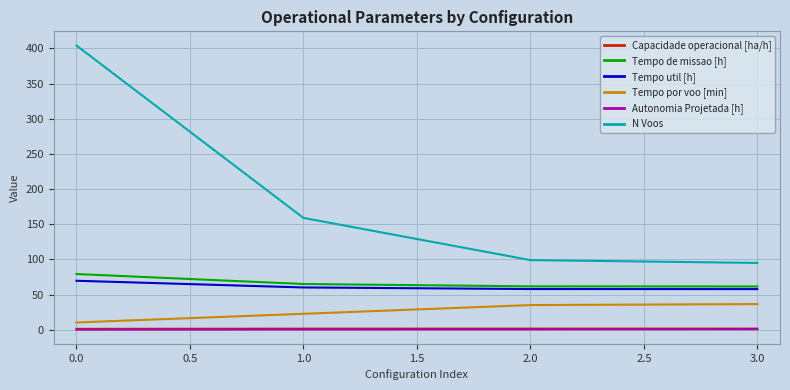

Which series changed the most between 0.0 and 3.0?

N Voos